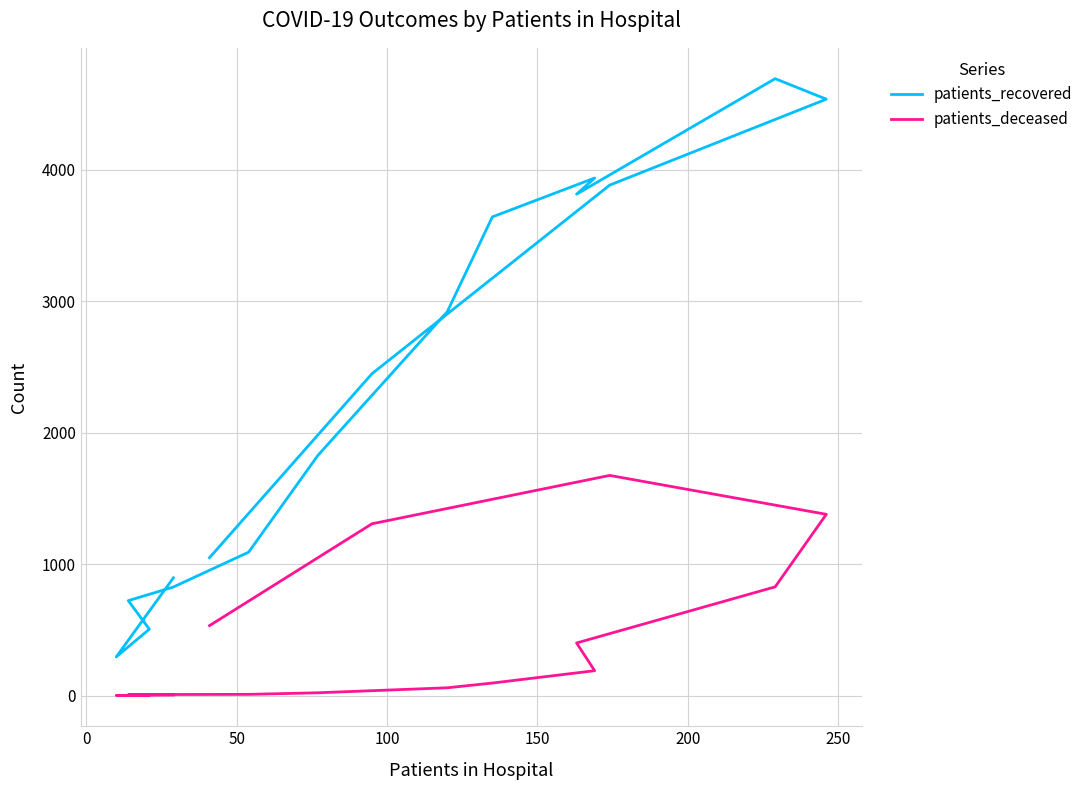

Which series has the largest total across all categories?

patients_recovered